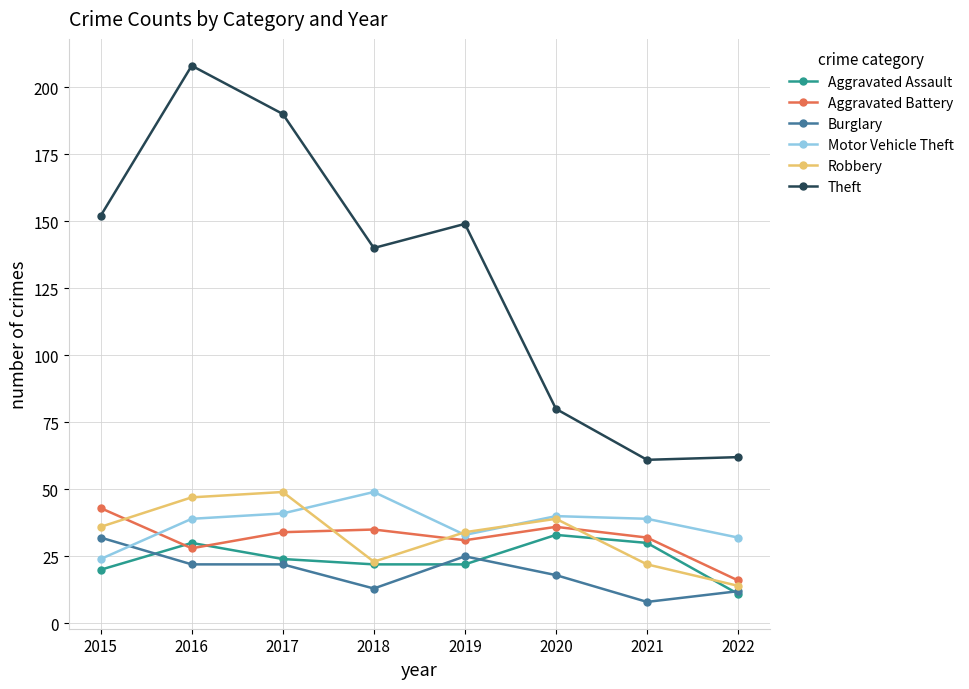

How many interior local peaks does the Theft series have?

2